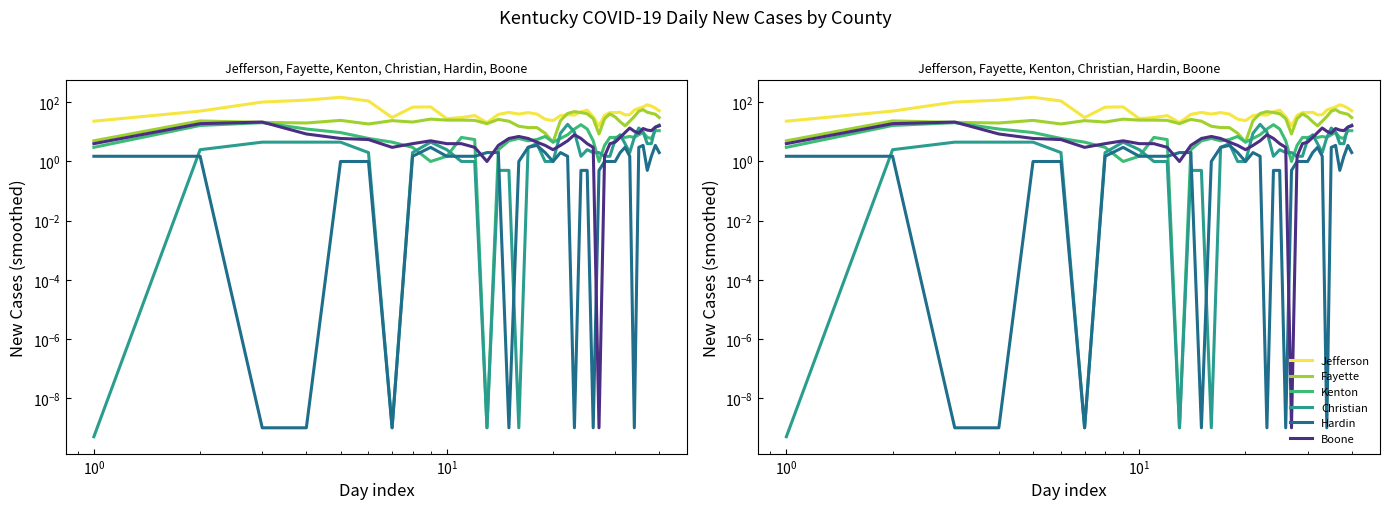

Is the value of Jefferson at 34 greater than the value of Fayette at 11?

Yes